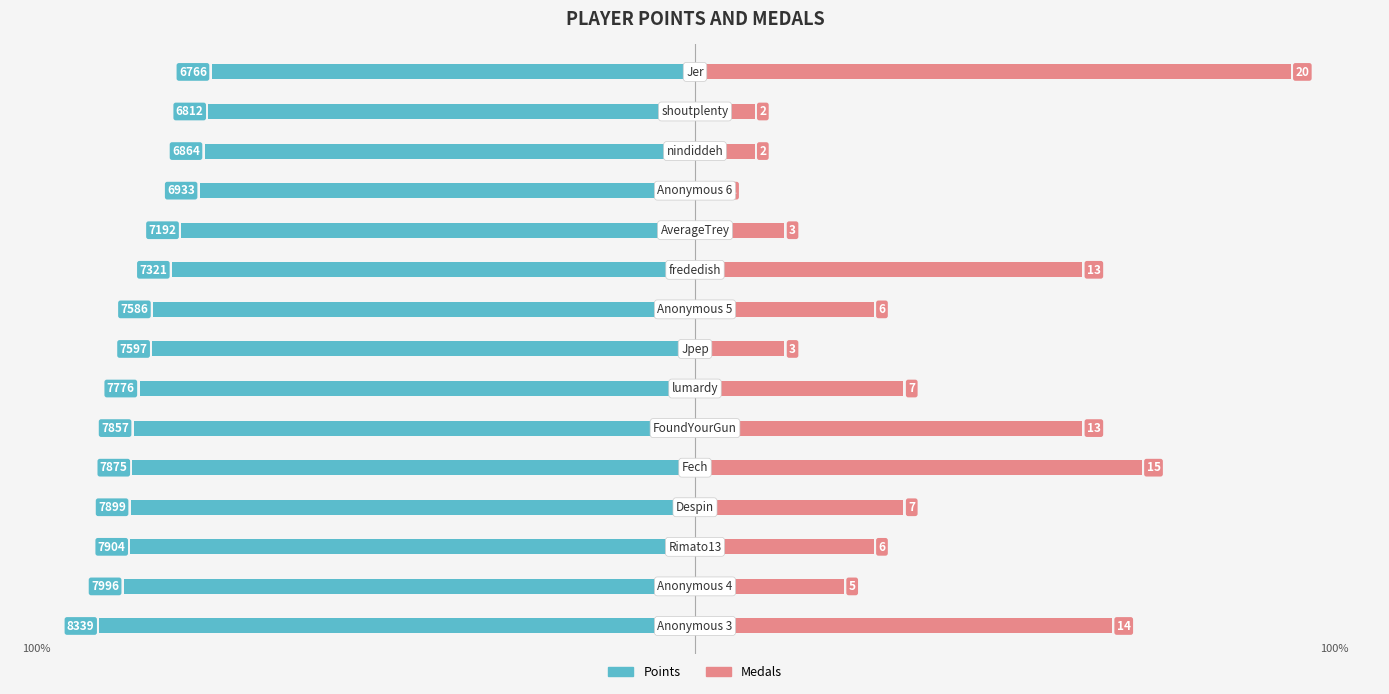

What are all the series names shown in the legend?

Points, Medals